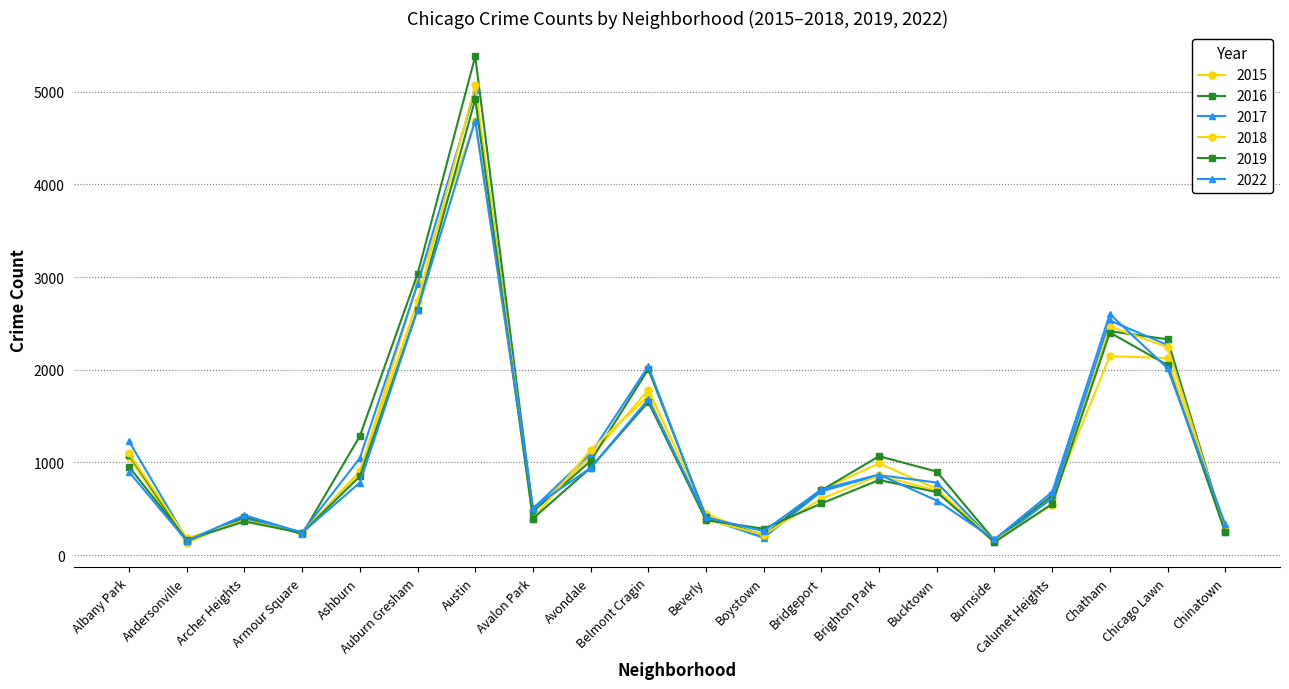

How many data points in 2022 are less than 708?

10